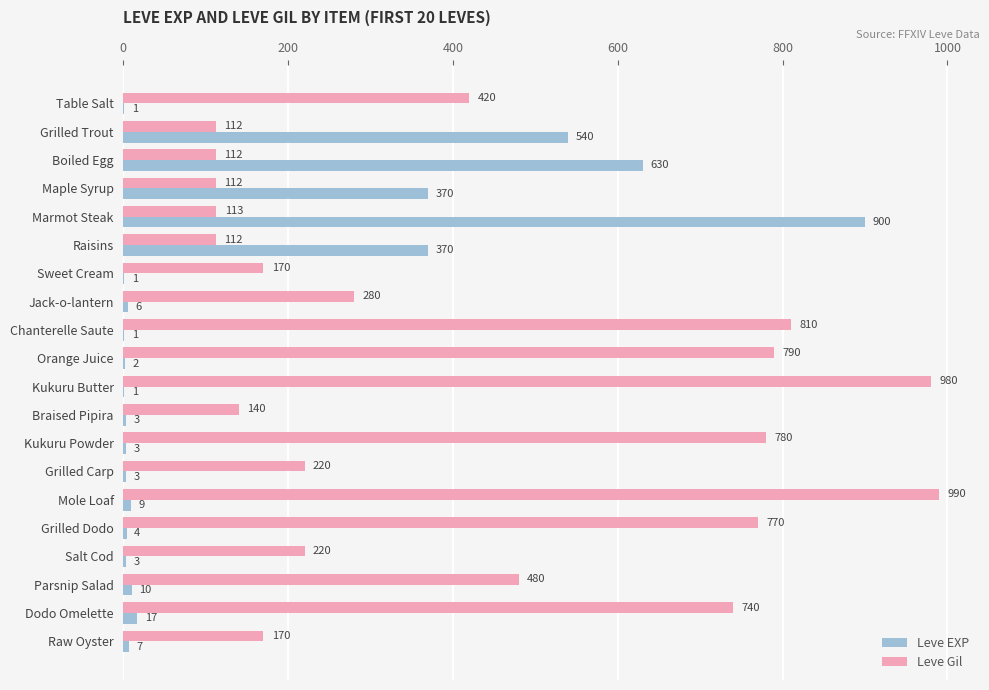

How many distinct data groups are displayed?

2